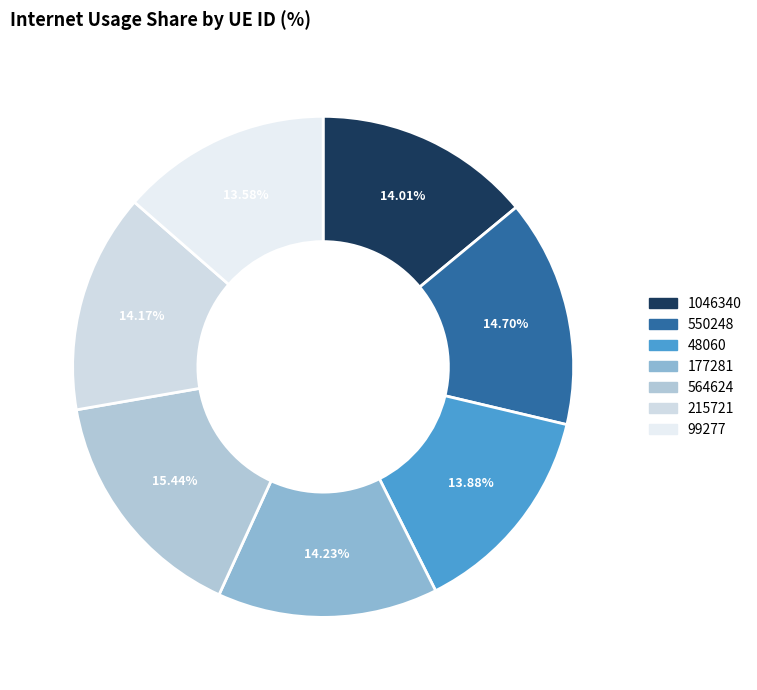

How many slices are in this pie chart?

7